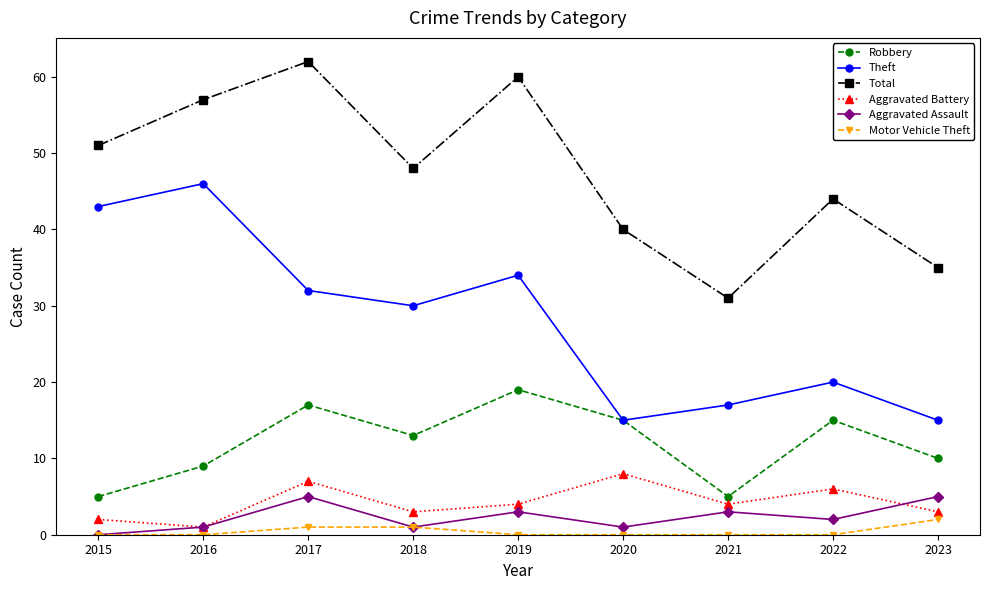

At which label does Robbery first exceed 13?

2017